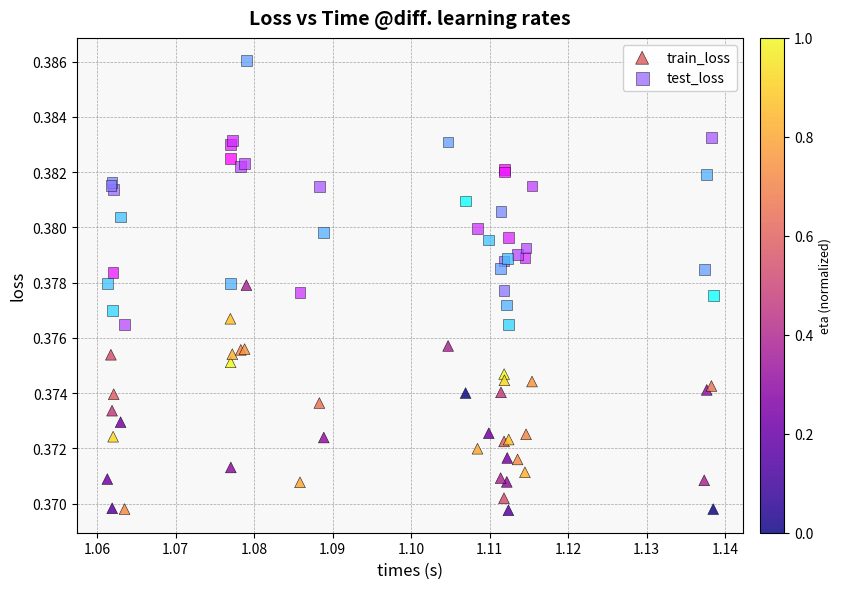

Which series contains the highest Y value?

test_loss